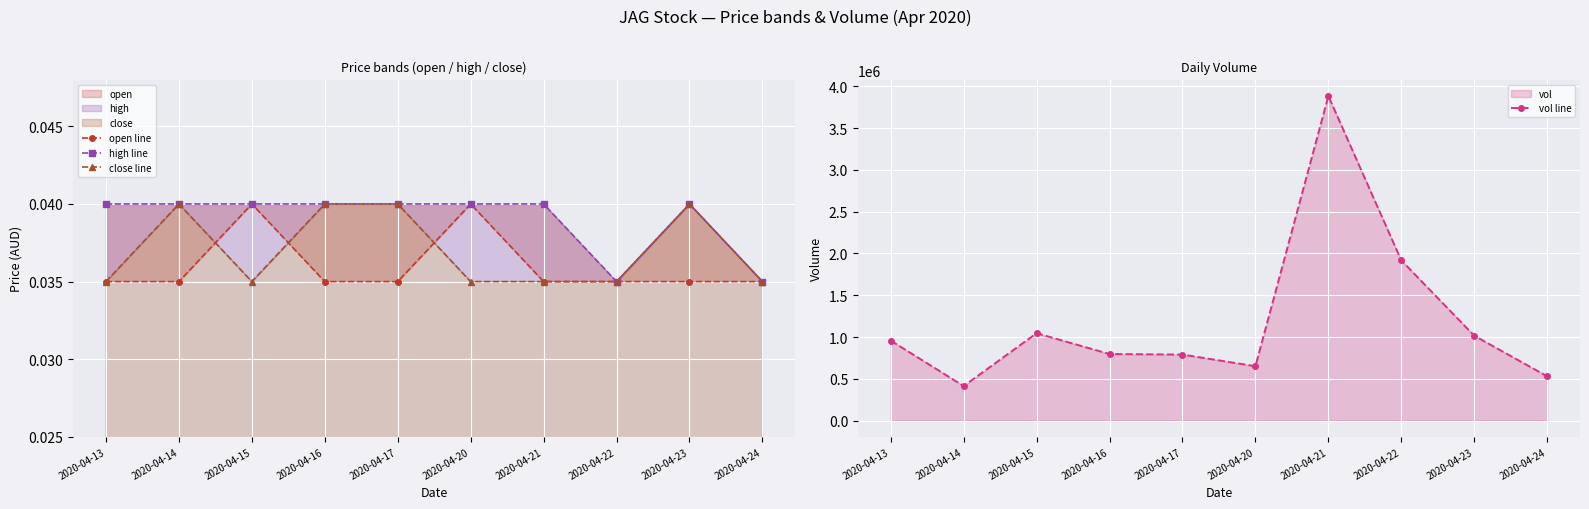

At which category is the sum across all series the highest?

2020-04-21